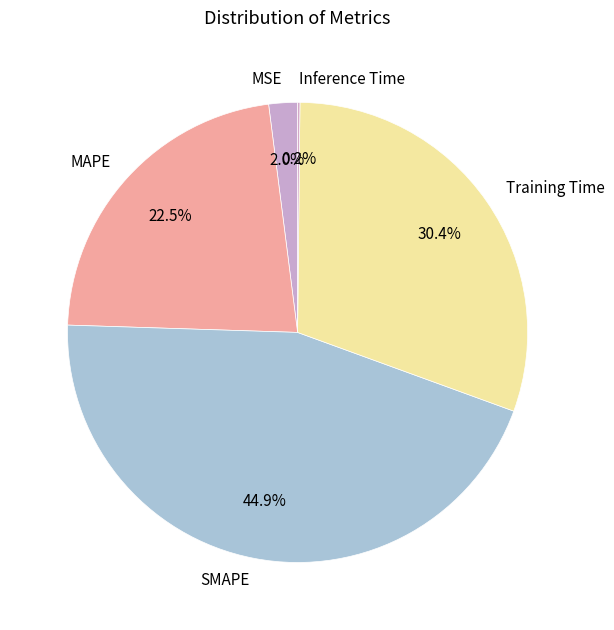

Between Training Time and SMAPE, which is larger?

SMAPE